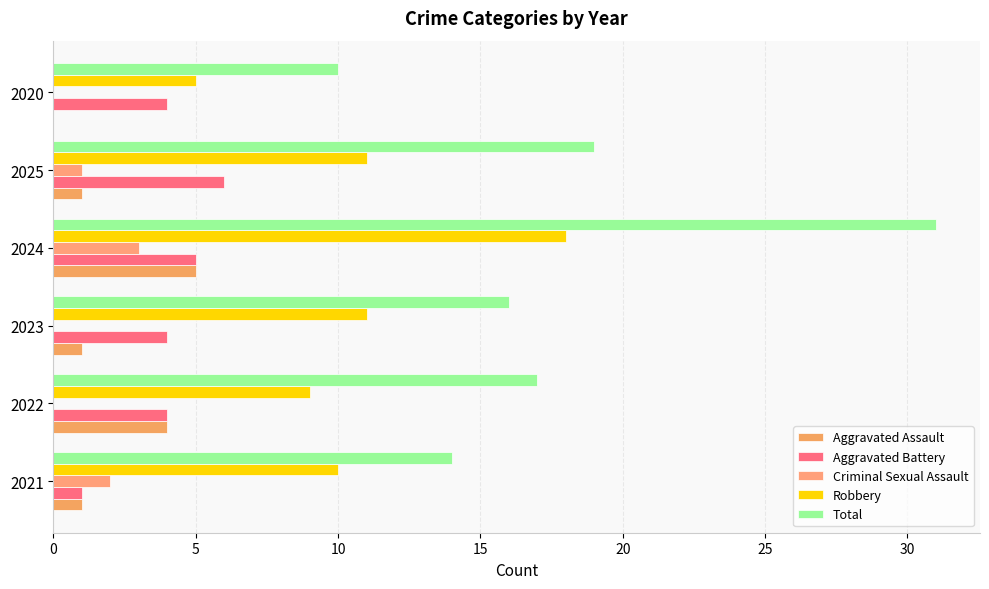

How many categories are shown in the chart?

6